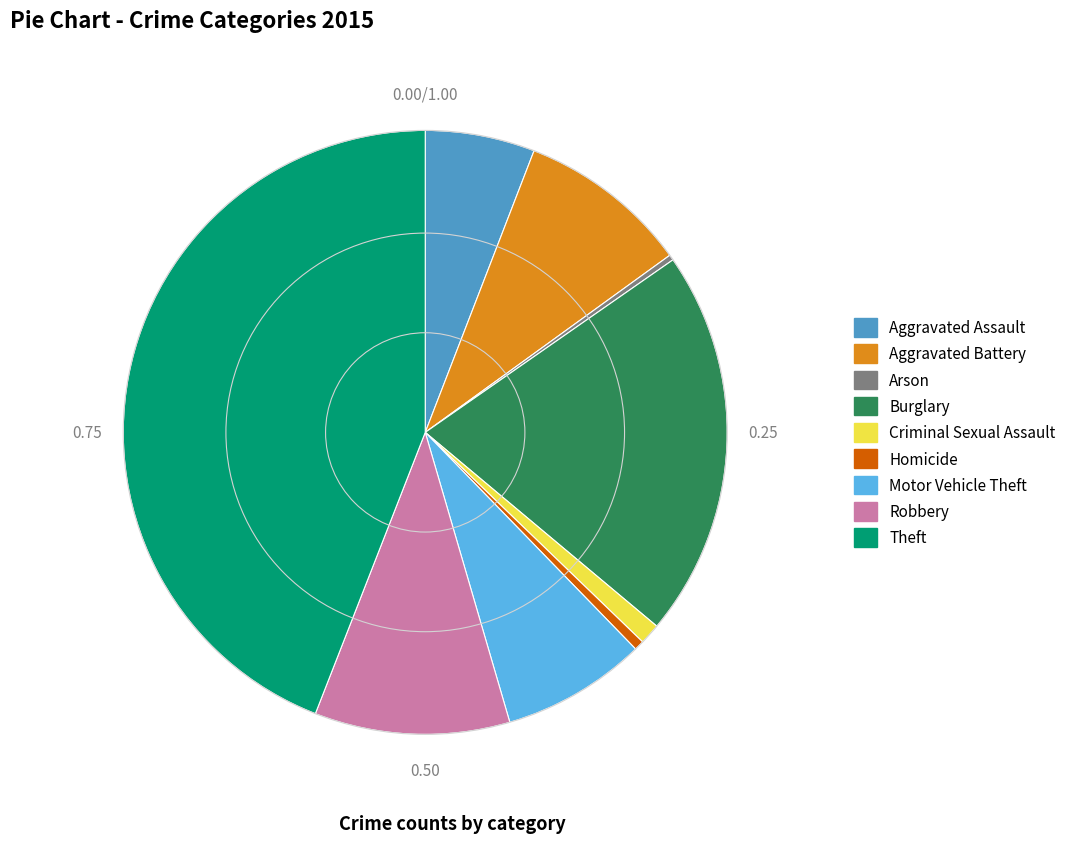

Is Aggravated Battery the majority of the pie?

No